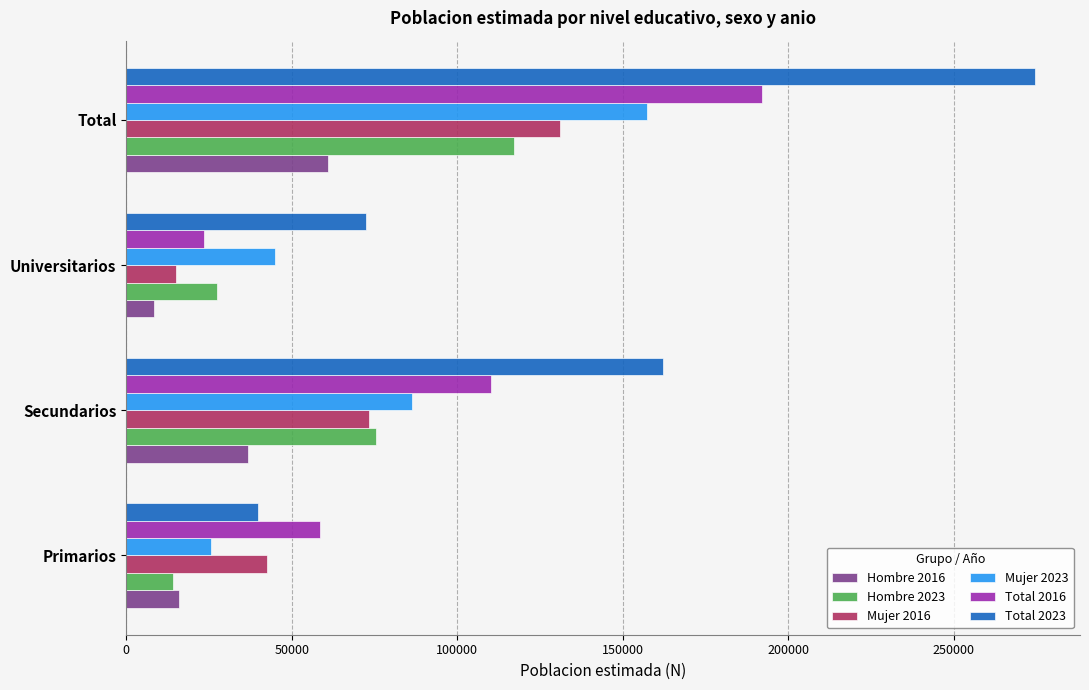

Which category has the highest value across all series?

Total